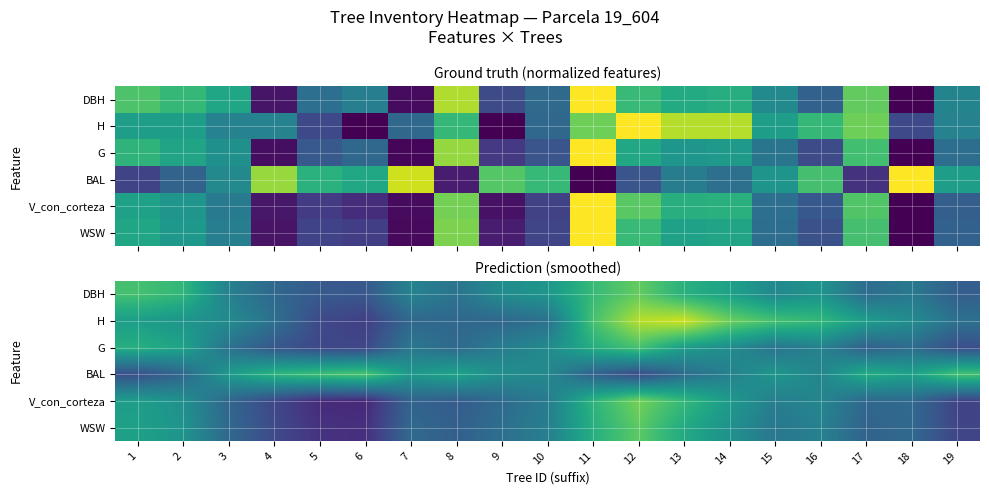

What value does the WSW series have at 1?

0.6